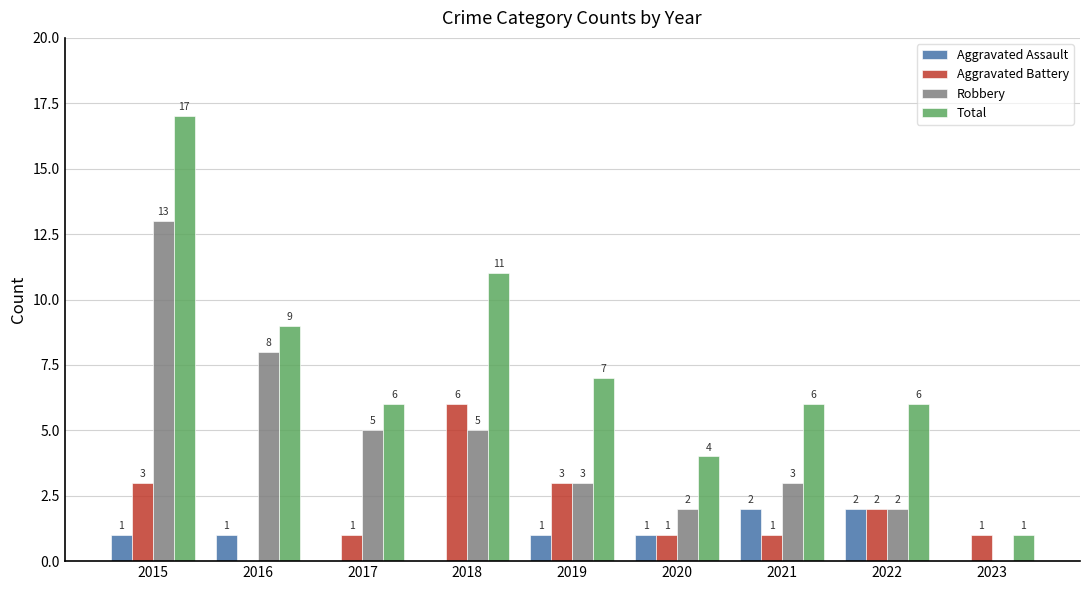

Is it true that Aggravated Battery equals 2 at 2020?

False